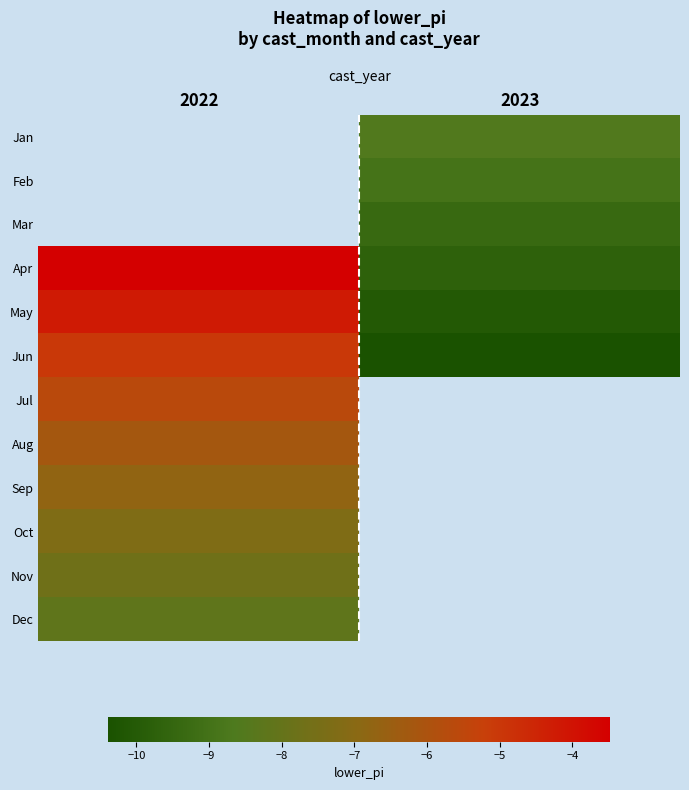

At which label is Nov closest to -7?

2022